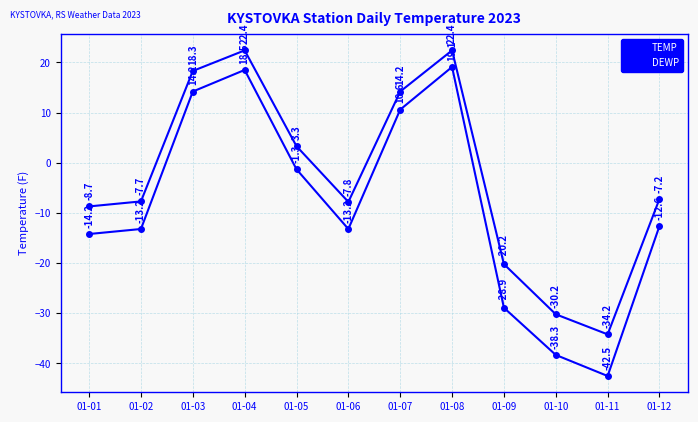

Reading left to right, extract all data points from this chart.

TEMP: 01-01=-8.7	01-02=-7.7	01-03=18.3	01-04=22.4	01-05=3.3	01-06=-7.8	01-07=14.2	01-08=22.4	01-09=-20.2	01-10=-30.2	01-11=-34.2	01-12=-7.2
DEWP: 01-01=-14.2	01-02=-13.2	01-03=14.2	01-04=18.5	01-05=-1.3	01-06=-13.2	01-07=10.6	01-08=19.1	01-09=-28.9	01-10=-38.3	01-11=-42.5	01-12=-12.6